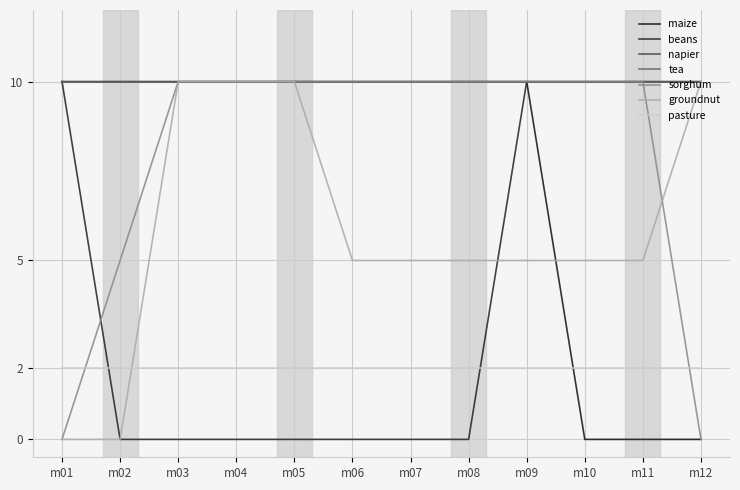

Which category has the highest value in the sorghum series?

m03